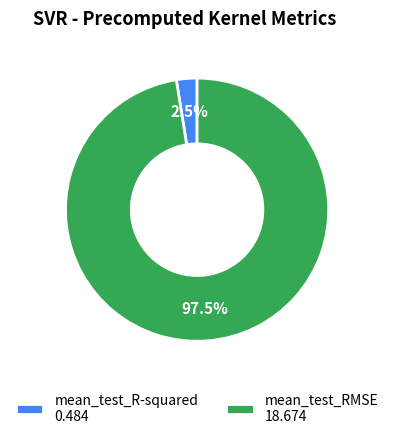

Rank the categories by value from lowest to highest.

mean_test_R-squared, mean_test_RMSE